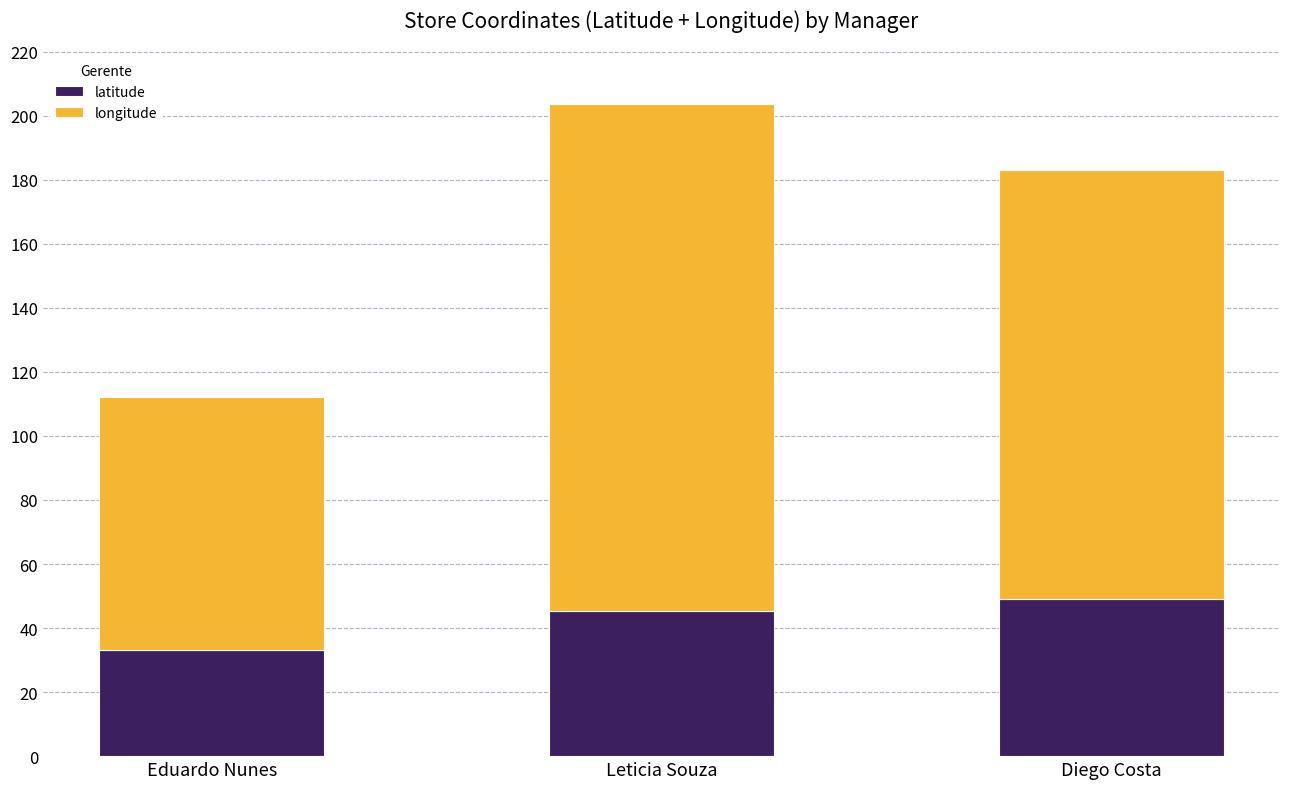

What is the difference between the maximum and minimum values in the latitude series?

15.8